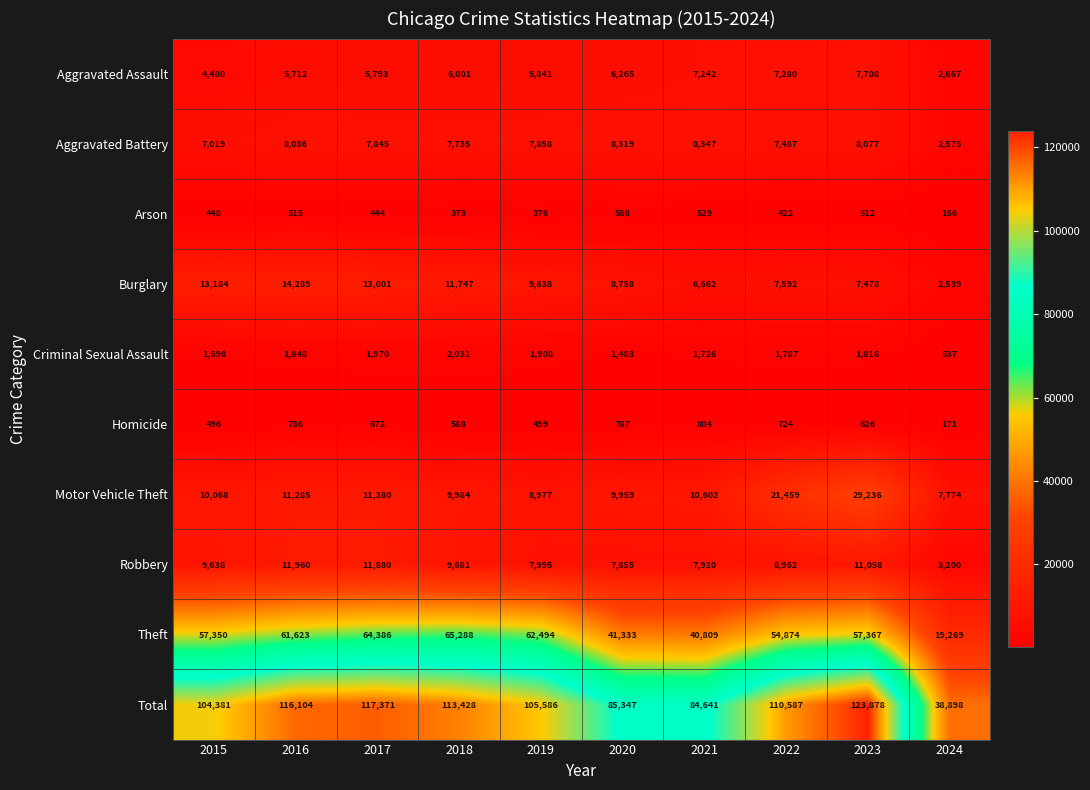

At which category is the sum across all series the highest?

2023